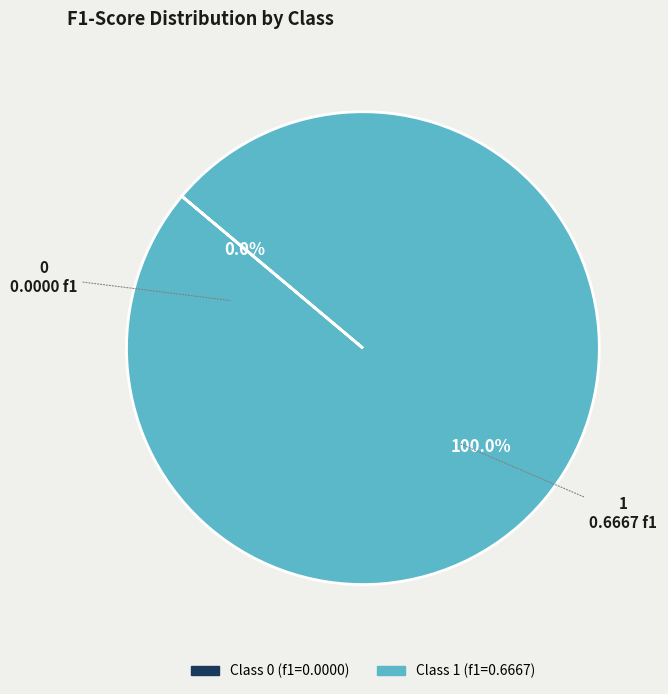

What is the majority slice?

1